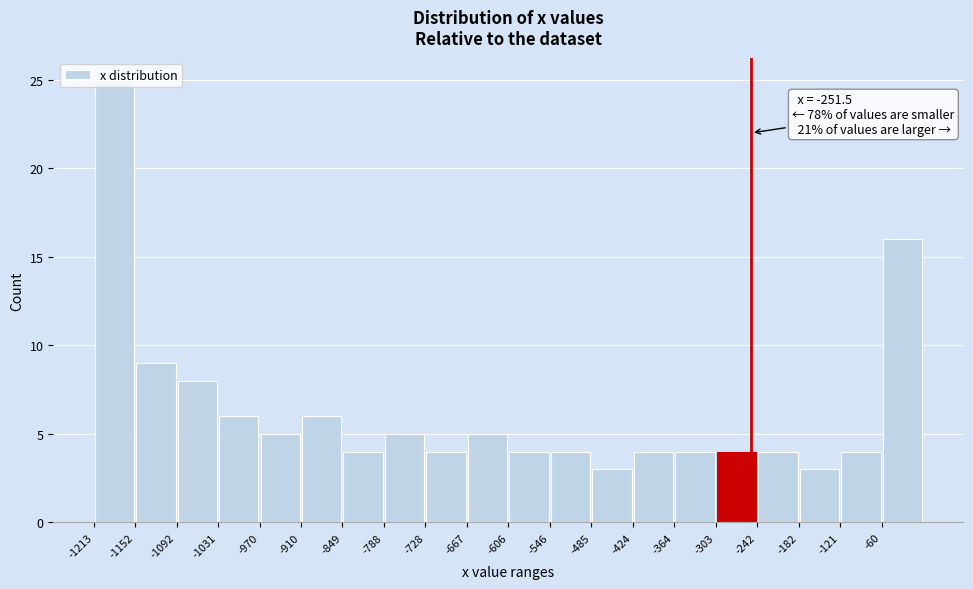

Which range on the x-axis has the tallest bar?

-1210 to -1150